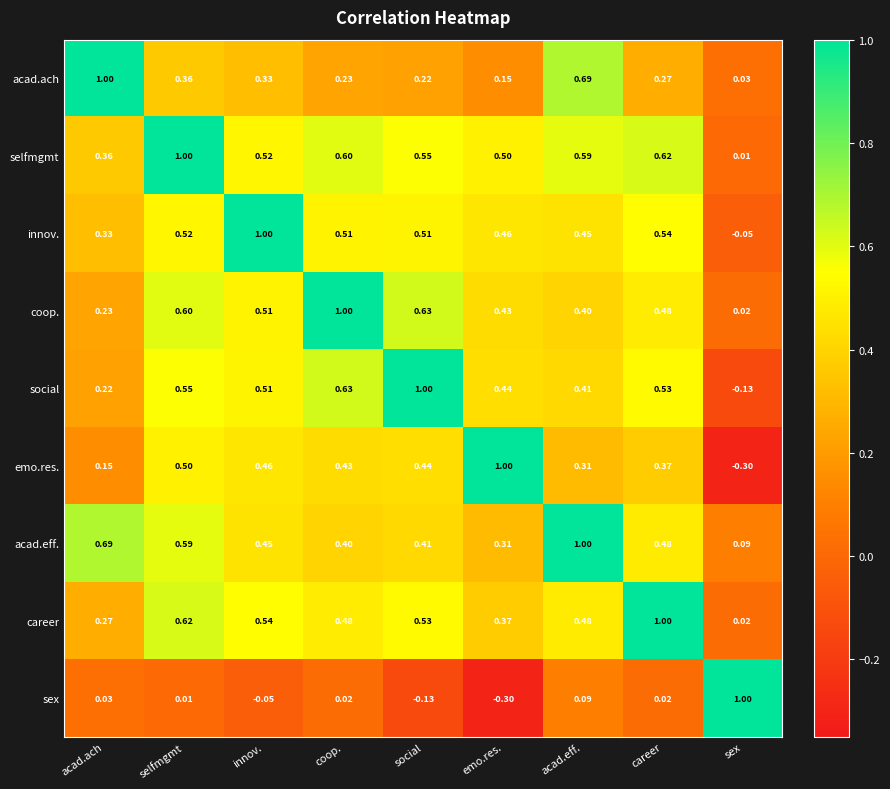

At which label is acad.ach closest to 0?

sex